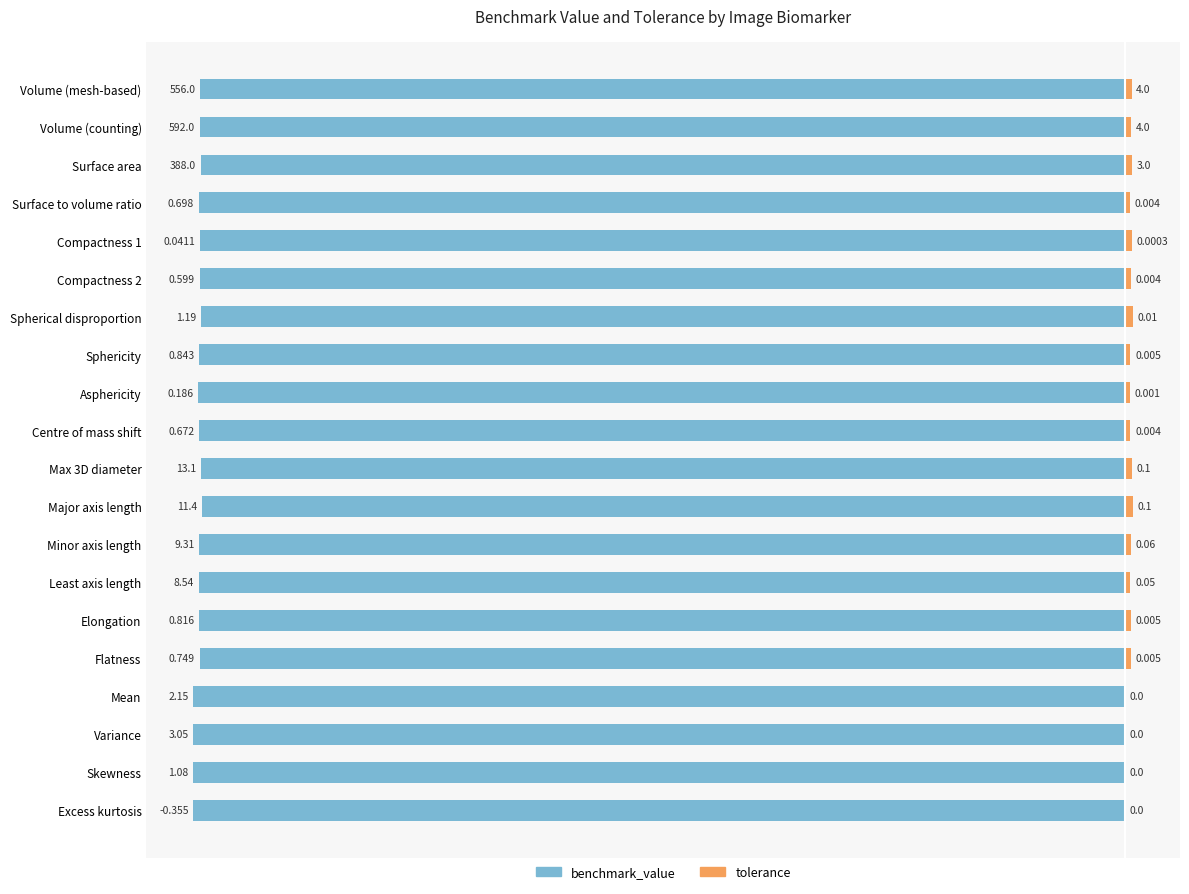

The benchmark_value series shows -58.5 at Compactness 2. True or false?

False